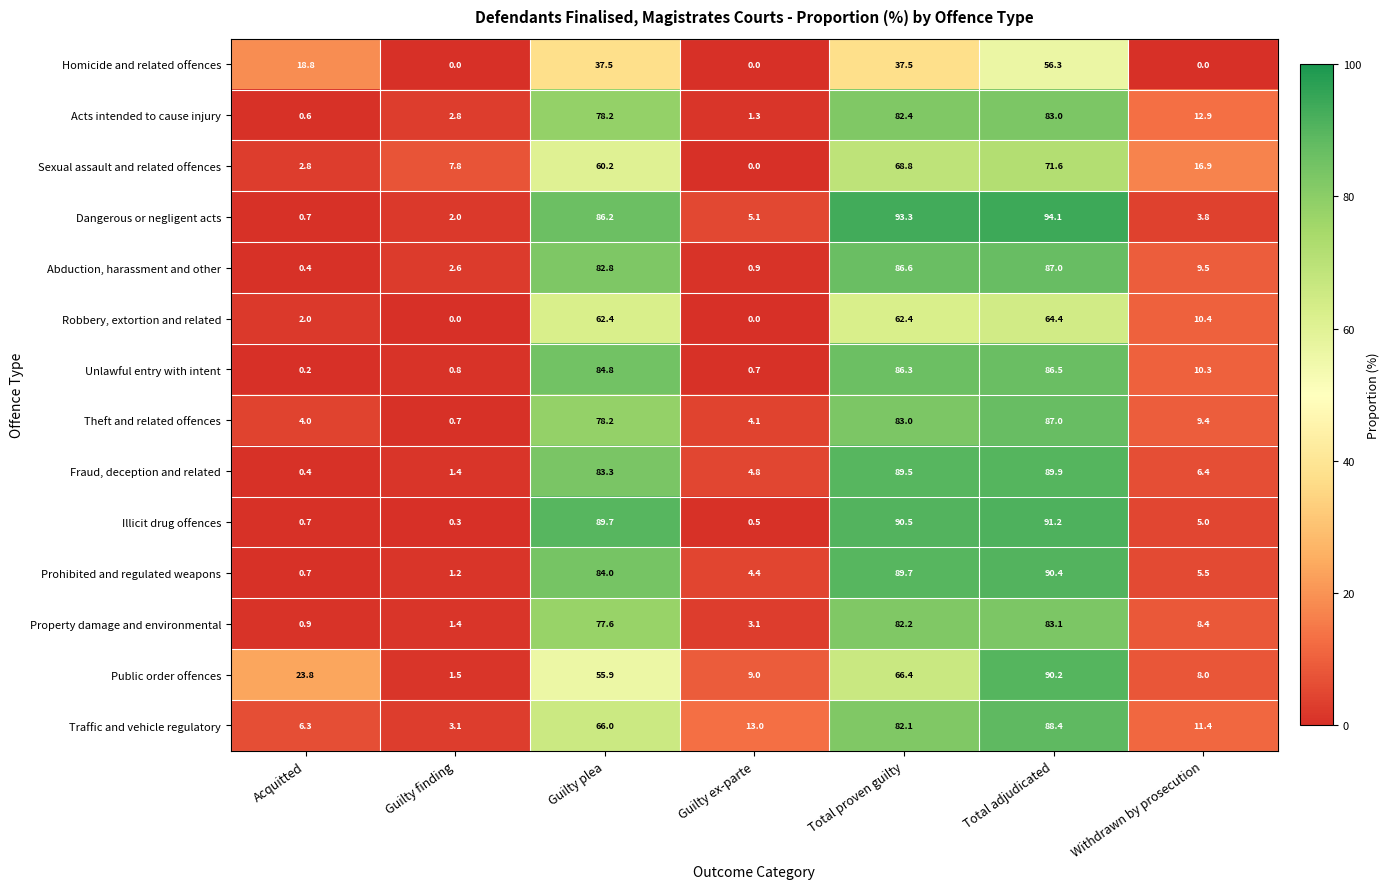

Between Acquitted and Total adjudicated, which series saw the biggest shift?

Dangerous or negligent acts